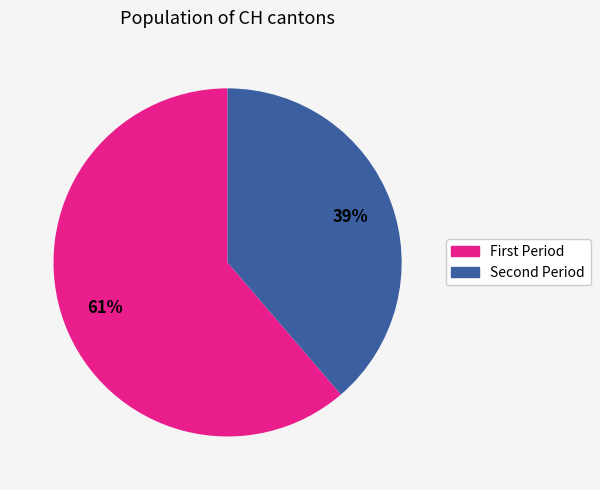

To the nearest percent, what is the average slice percentage?

50%